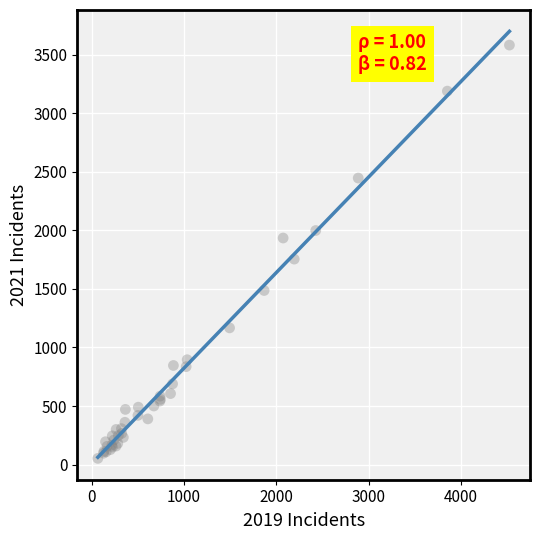

What Y value in the scatter plot is closest to 1817?

1754